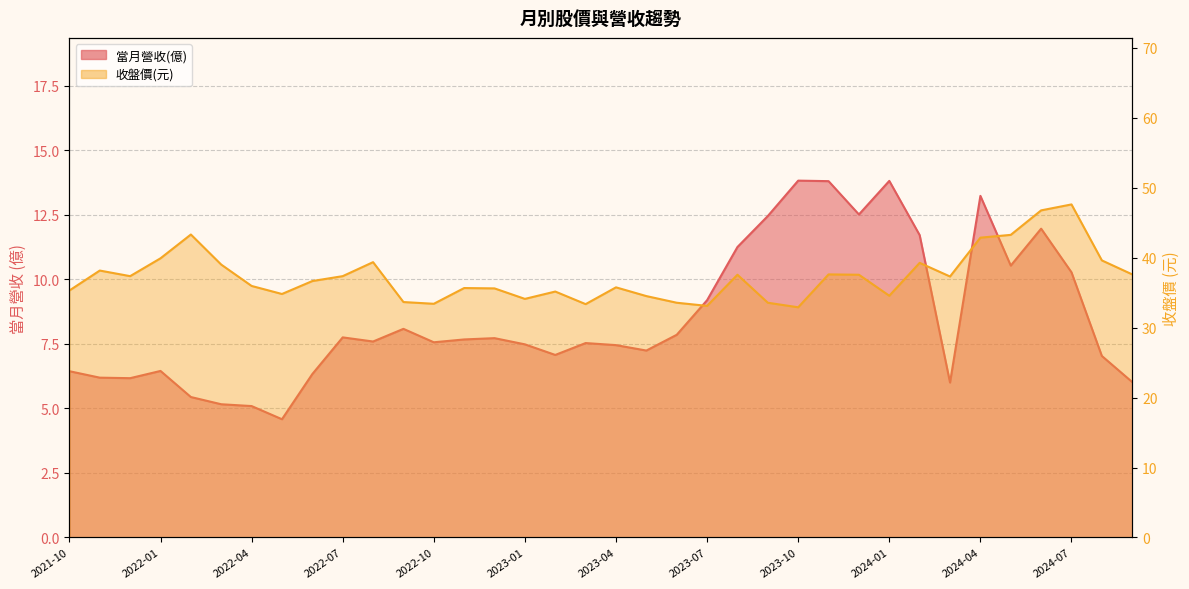

What is the approximate value of 收盤價 at 2021-12?

37.4